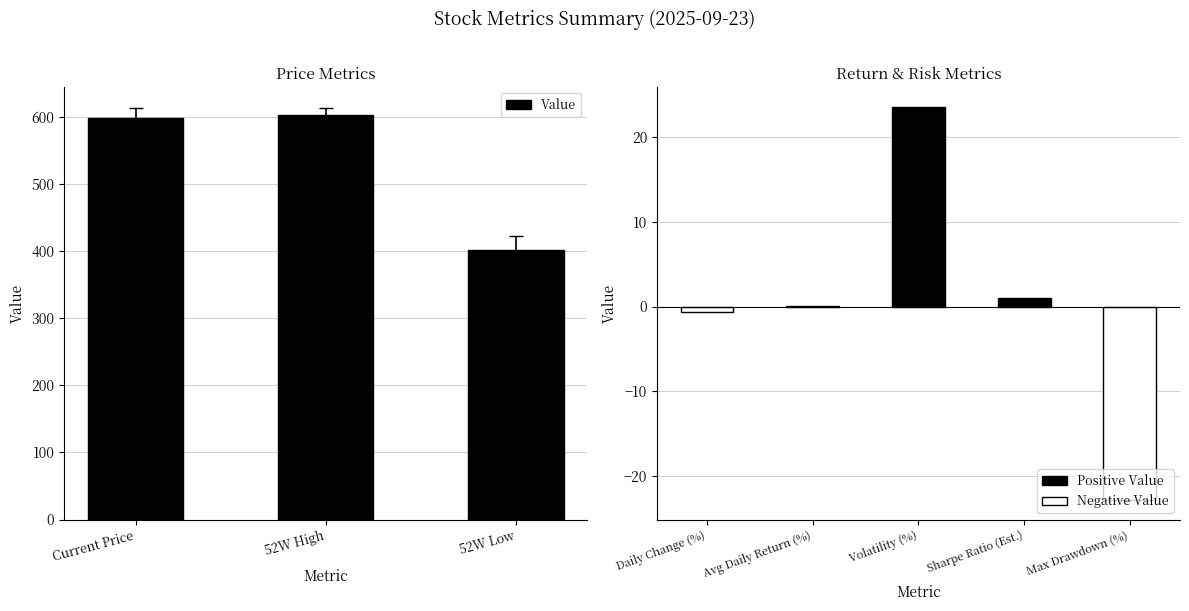

Is it true that the value at 52W Low is 652.0?

False